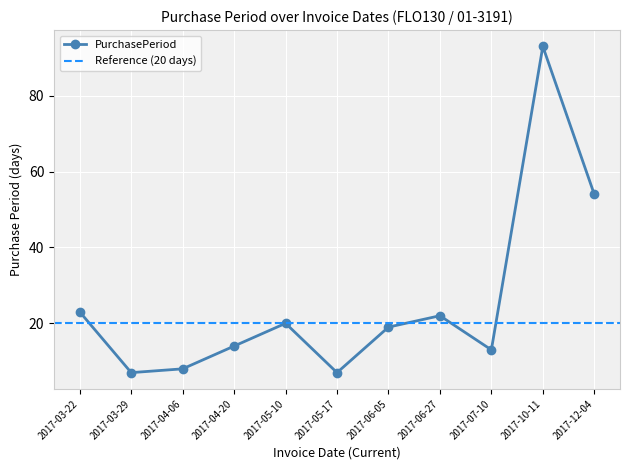

What is the approximate value at 2017-03-22?

23